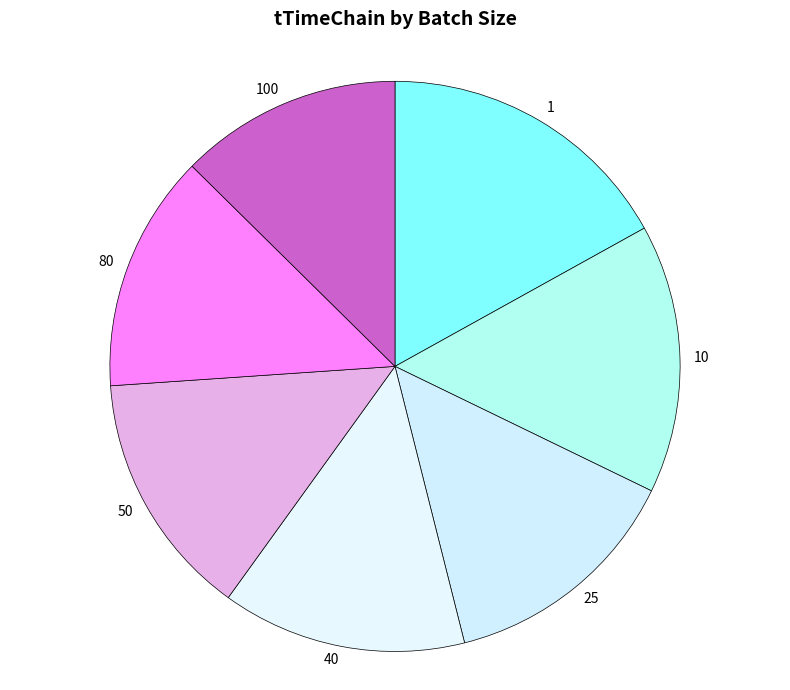

How many segments does this pie chart have?

7